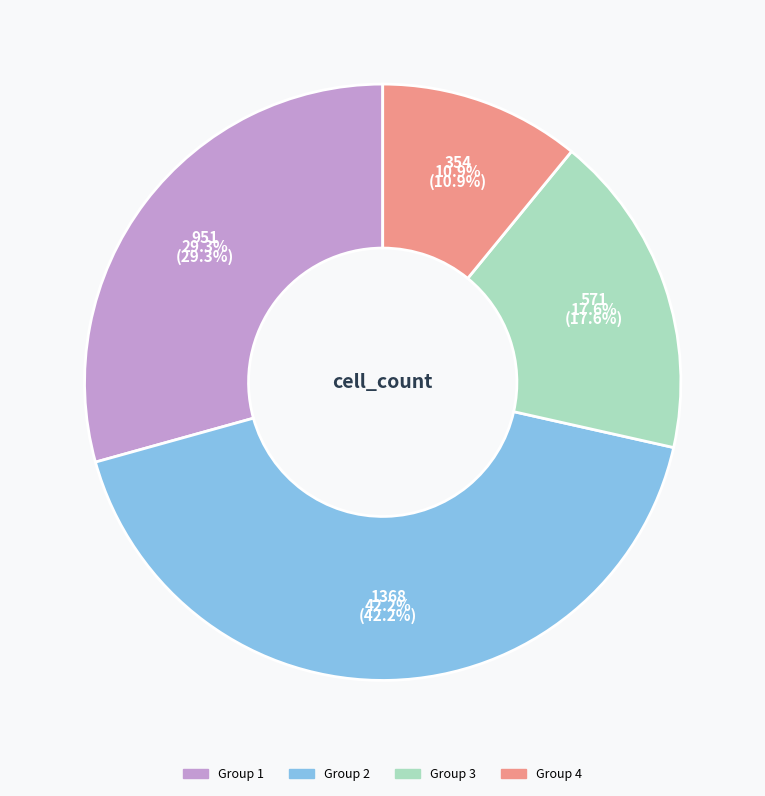

Is it true that 2 is 42% of the pie?

True